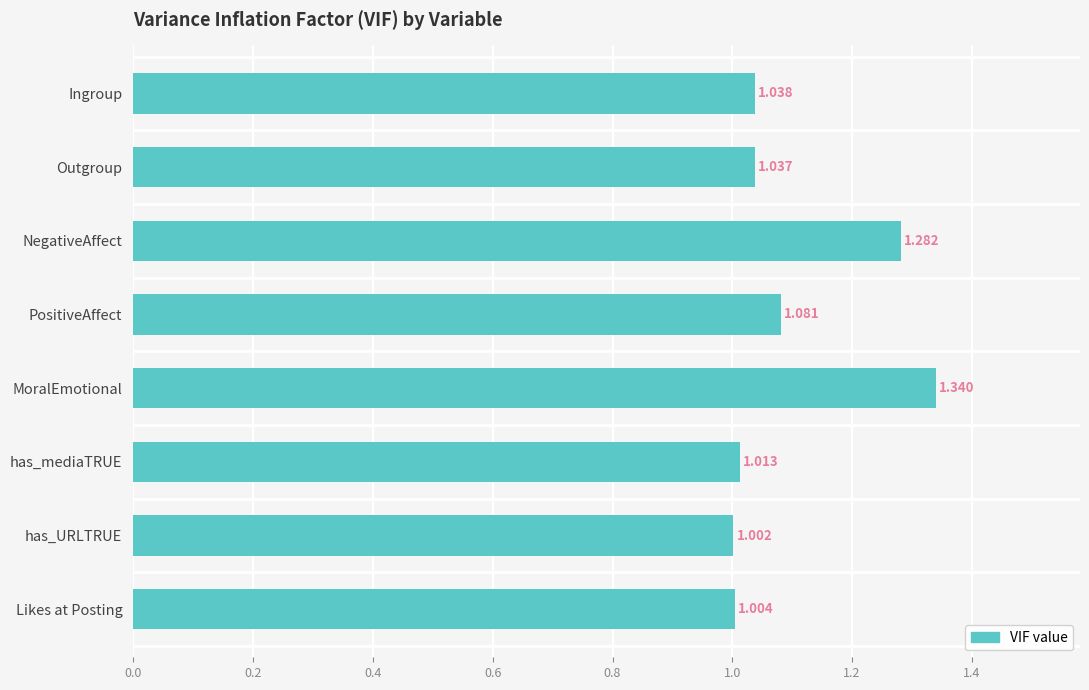

Which category has the highest value across all series?

MoralEmotional